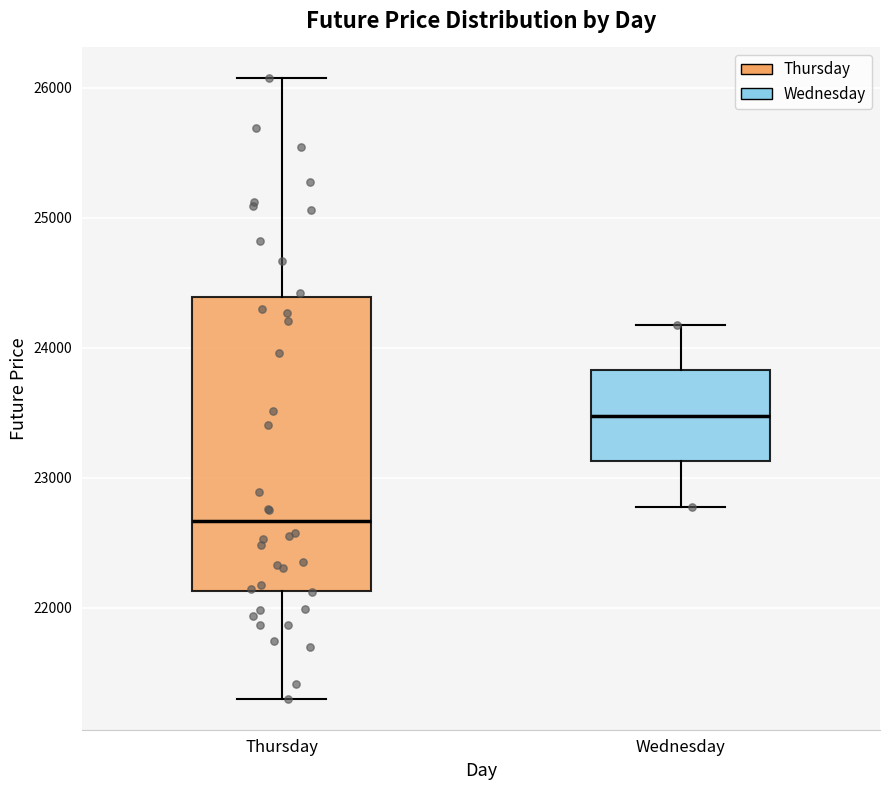

Where does the upper whisker of the box for Wednesday end on the y-axis? The values are not printed on the chart, so give them approximately, as read against the axis.

24200